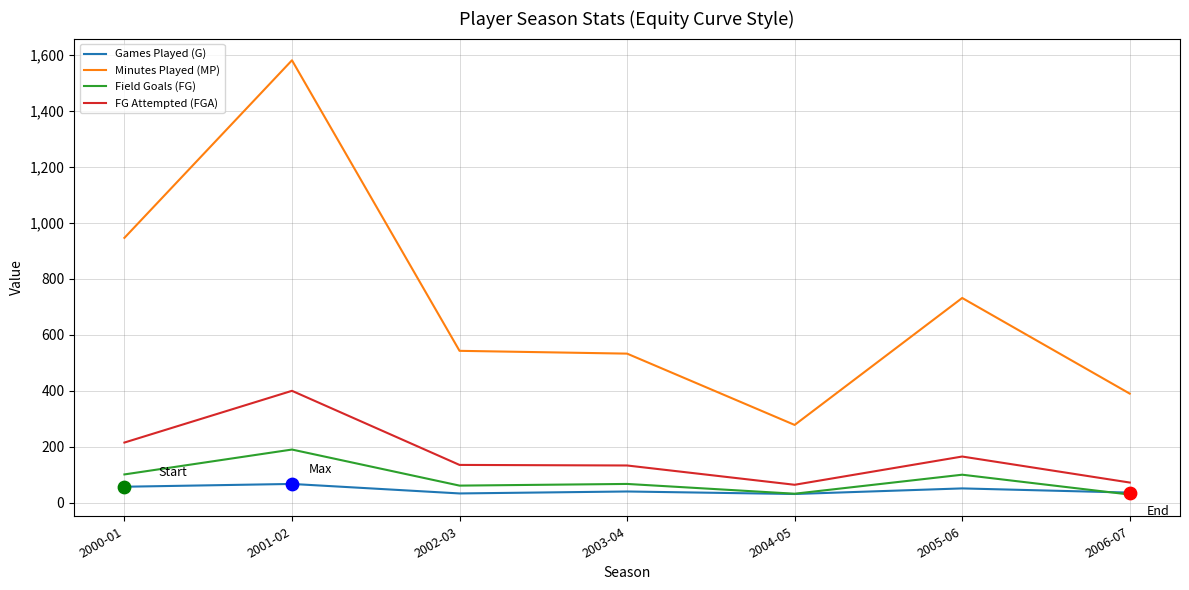

What is the spread (max minus min) of values at 2000-01?

890